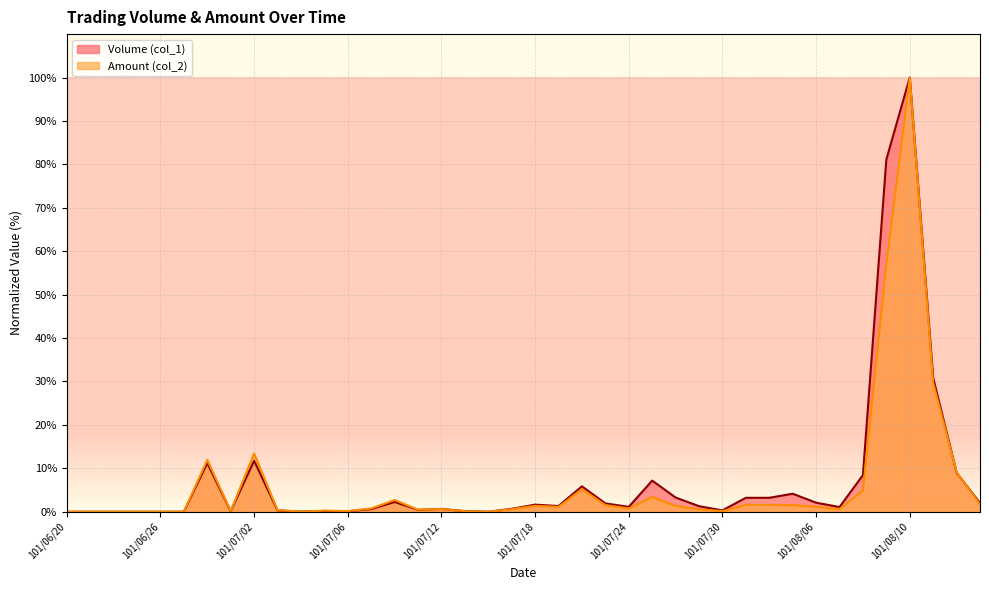

Which series changed the most between 101/06/28 and 101/07/09?

Amount (col_2)